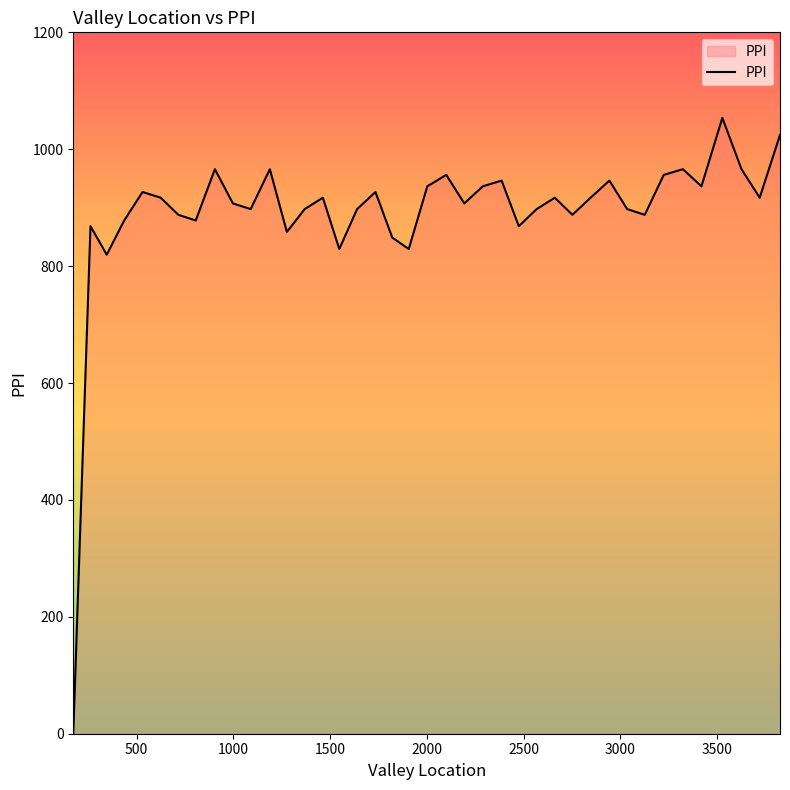

What is the difference between the maximum and minimum values?

1053.7